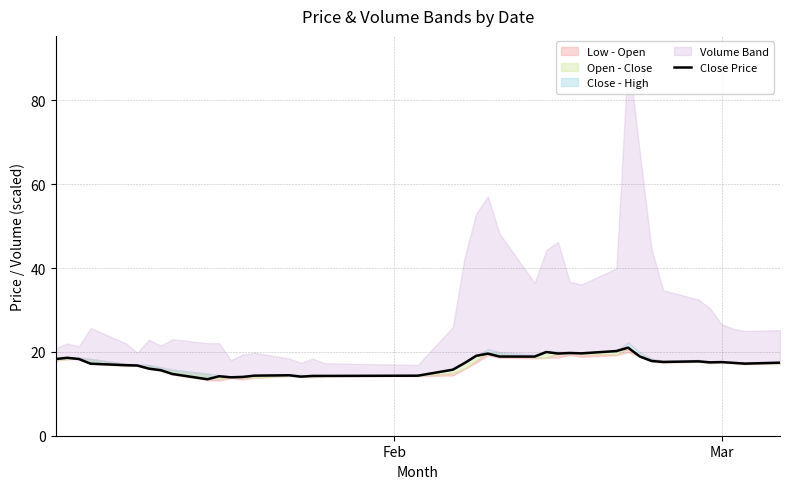

Reading left to right, list all the values displayed in this chart.

18.3	18.6	18.3	17.2	16.8	16.8	16.0	15.6	14.7	13.5	14.2	13.9	14.0	14.3	14.4	14.1	14.3	14.3	14.3	15.8	17.3	19.1	19.6	18.9	18.9	20.0	19.6	19.7	19.7	20.2	21.0	18.9	17.8	17.6	17.7	17.5	17.6	17.4	17.2	17.4